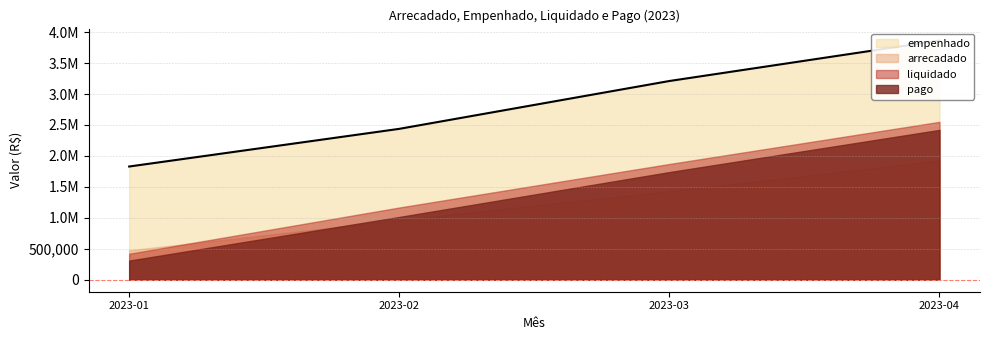

Read the arrecadado value at 2023-01.

475559.1